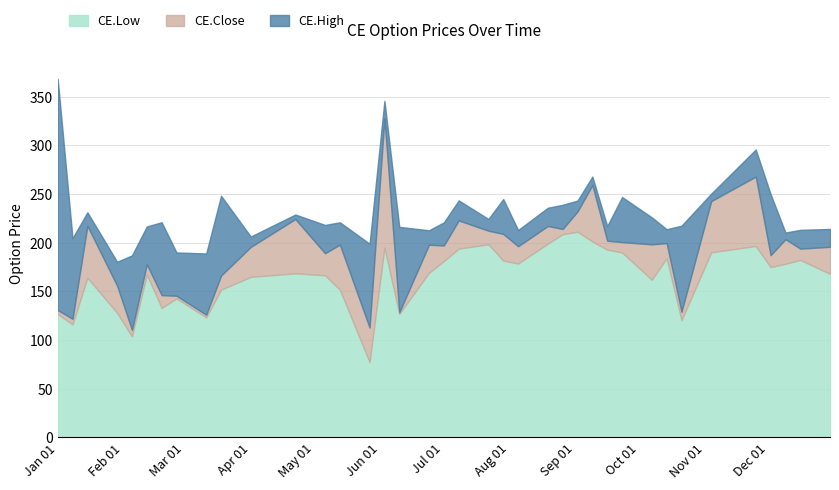

True or false: CE.Close has a value of 343.0 at 2024-12-16.

False